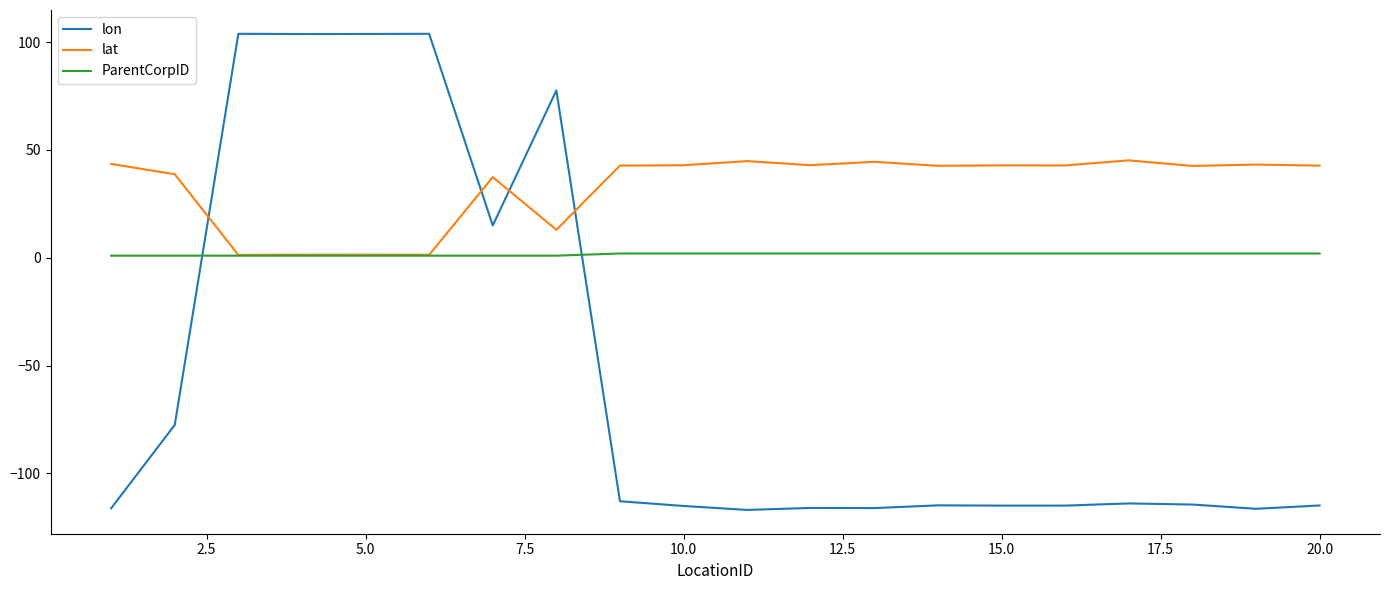

List the series in order of their peak value, highest first.

lon, lat, ParentCorpID